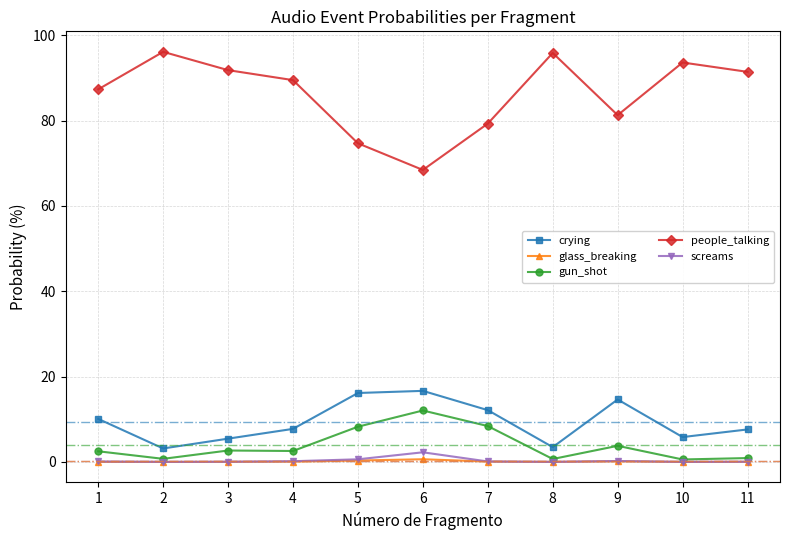

True or false: glass_breaking has a value of 0.0 at 3.

True